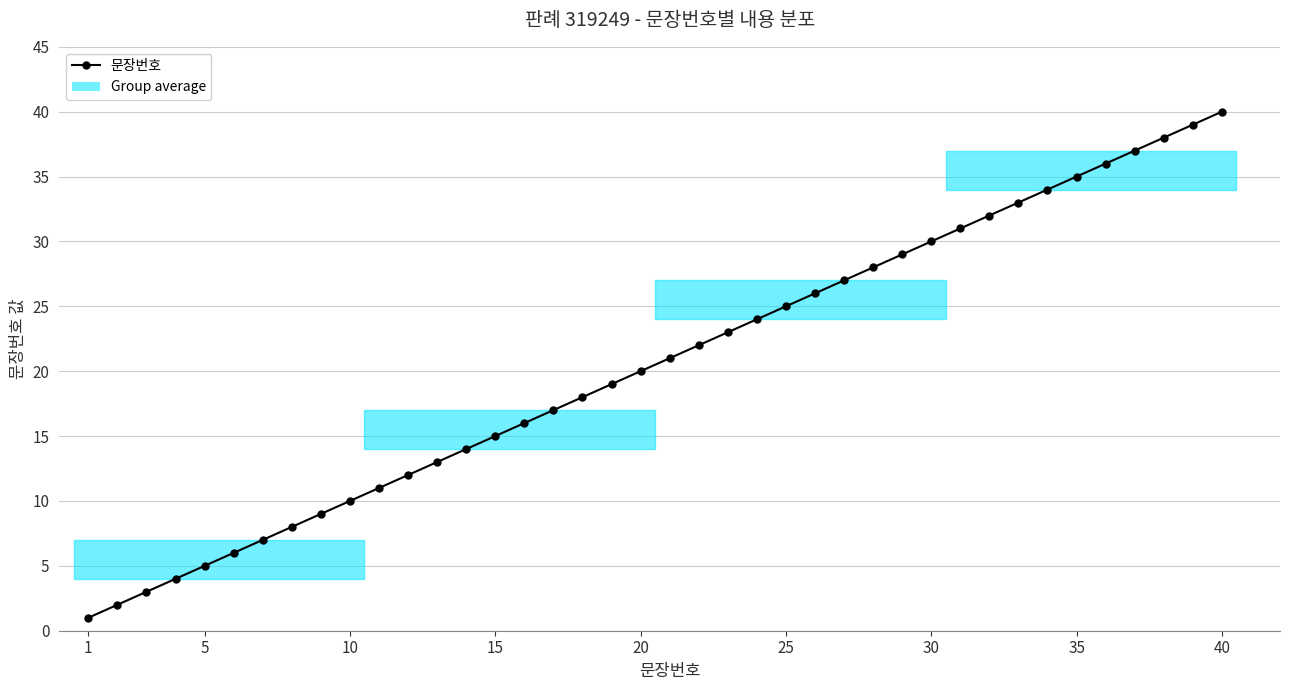

Reading left to right, transcribe all the data shown in this chart.

1	2	3	4	5	6	7	8	9	10	11	12	13	14	15	16	17	18	19	20	21	22	23	24	25	26	27	28	29	30	31	32	33	34	35	36	37	38	39	40